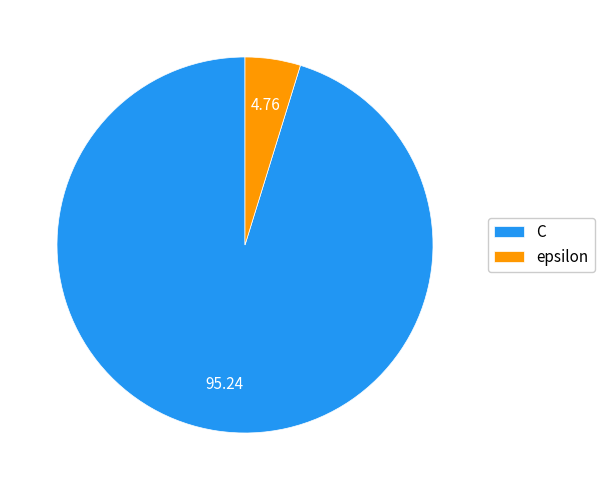

Combined, do C and epsilon account for over 50%?

Yes